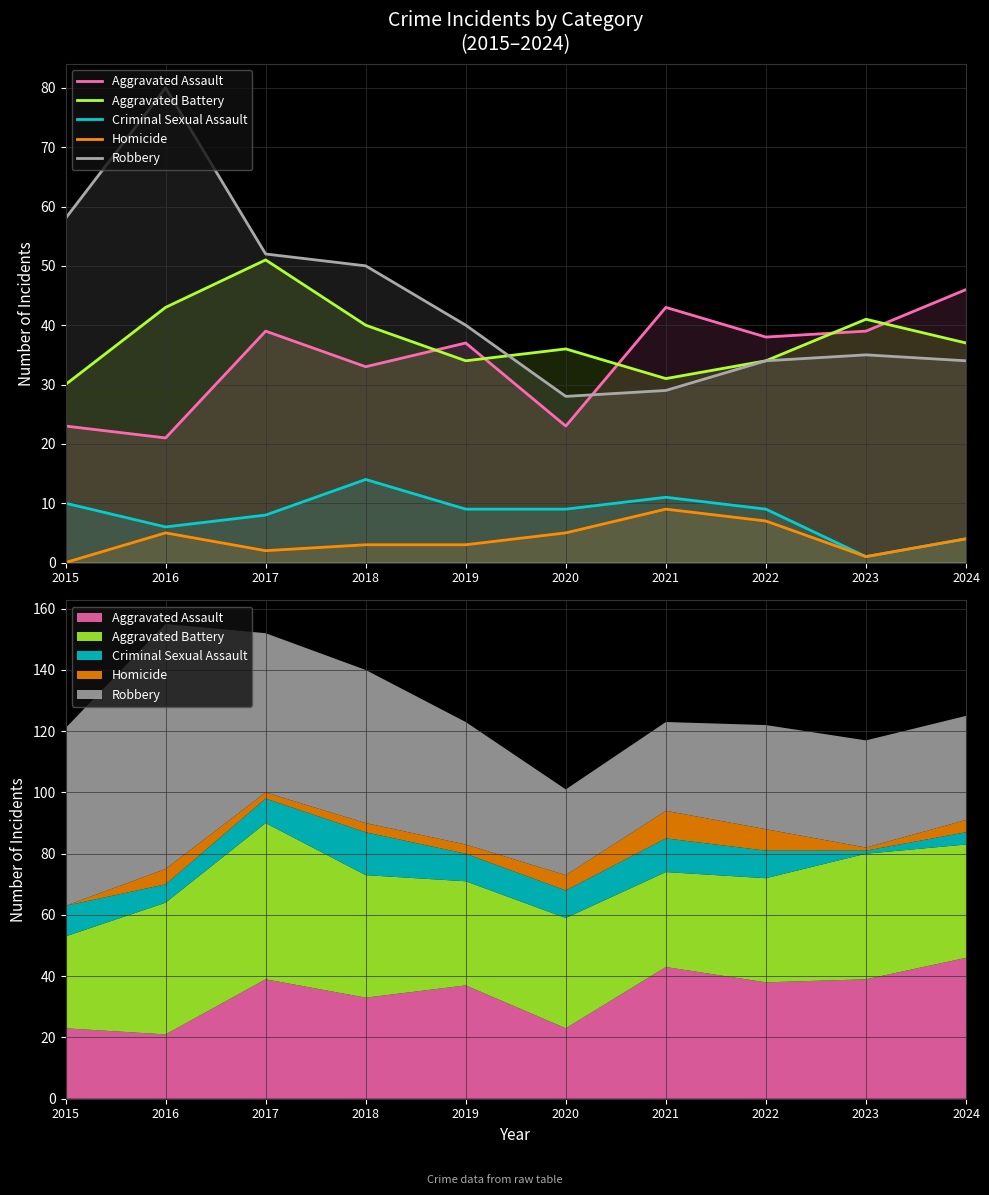

What is the lowest value of the Criminal Sexual Assault series?

1